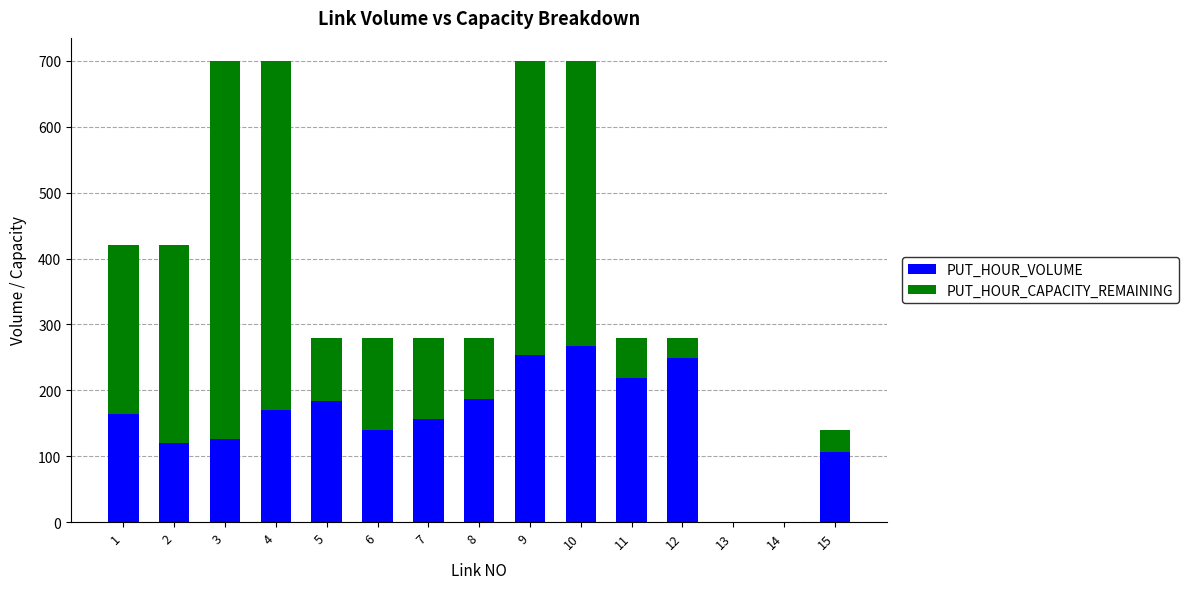

What is the maximum value for PUT_HOUR_VOLUME?

267.6